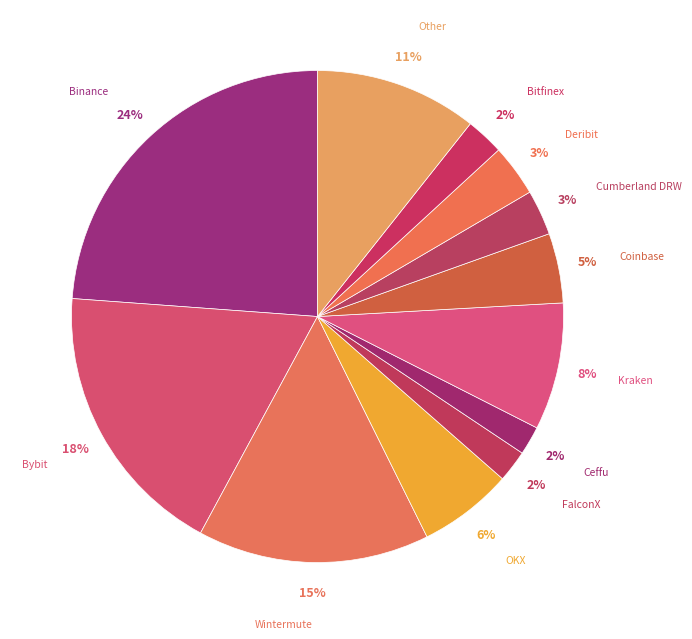

To the nearest percent, what percentage of the pie is Ceffu?

2%